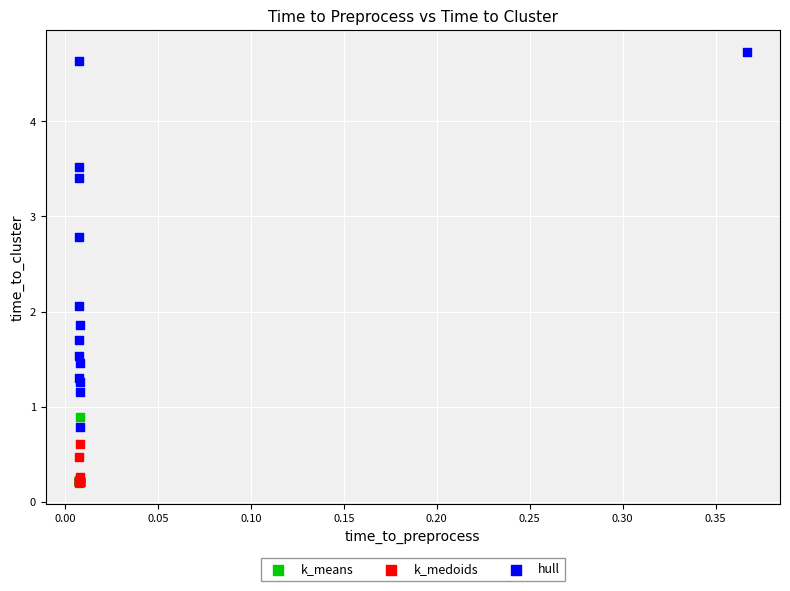

Which series reaches the maximum Y coordinate?

hull